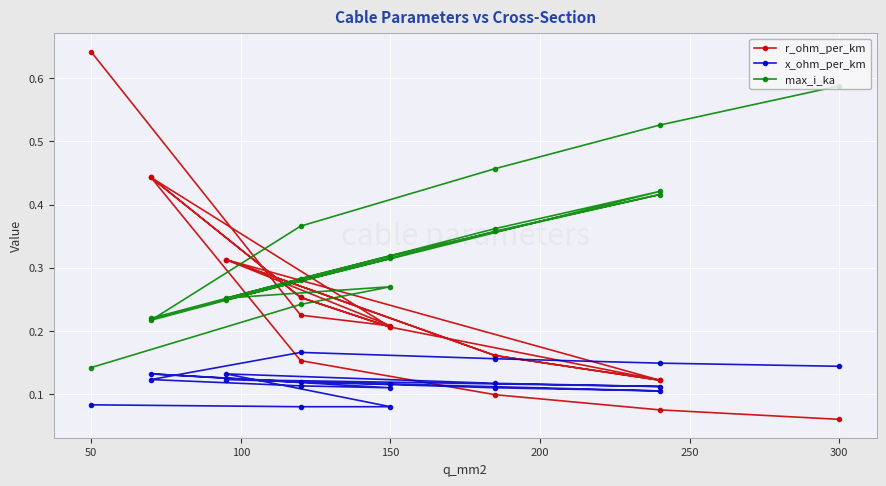

Is this an area chart (filled region under the line)?

No